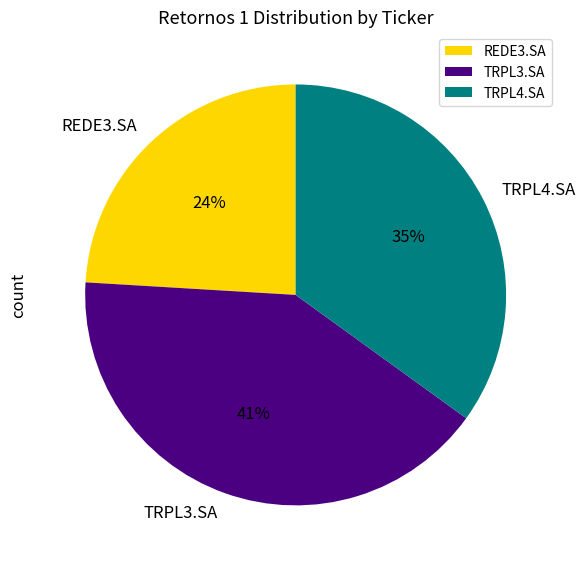

To the nearest percent, what is the average slice percentage?

33%